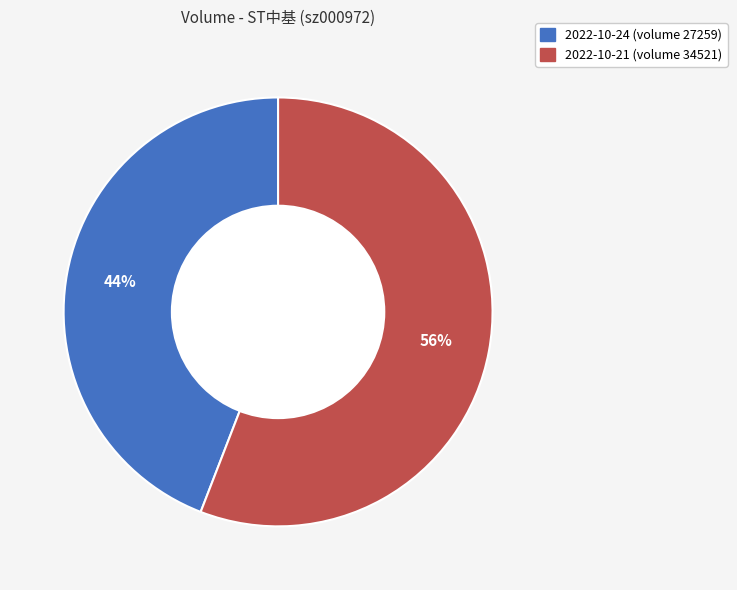

To the nearest percent, what percentage of the pie is 2022-10-21 (volume 34521)?

56%